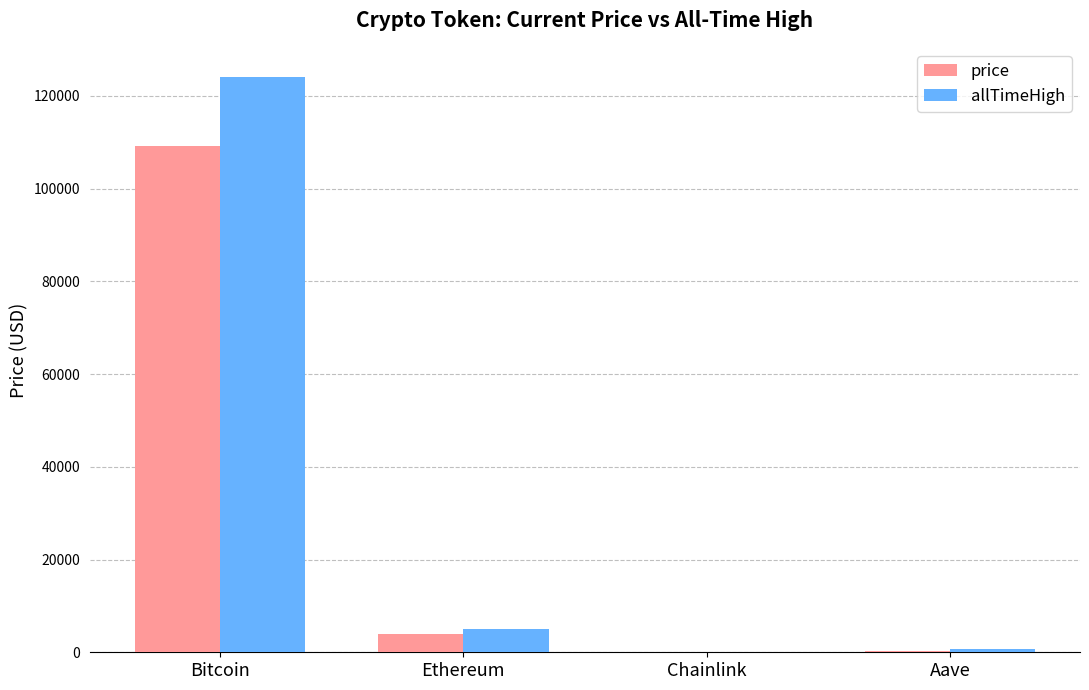

Which series has the largest total across all categories?

allTimeHigh